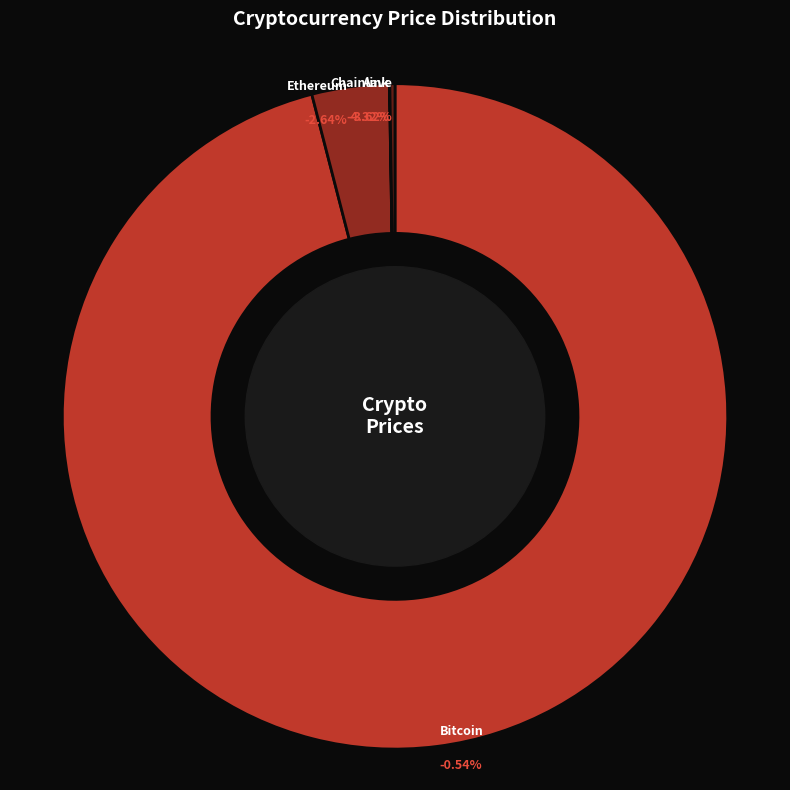

Which has a higher value, Bitcoin or Aave?

Bitcoin